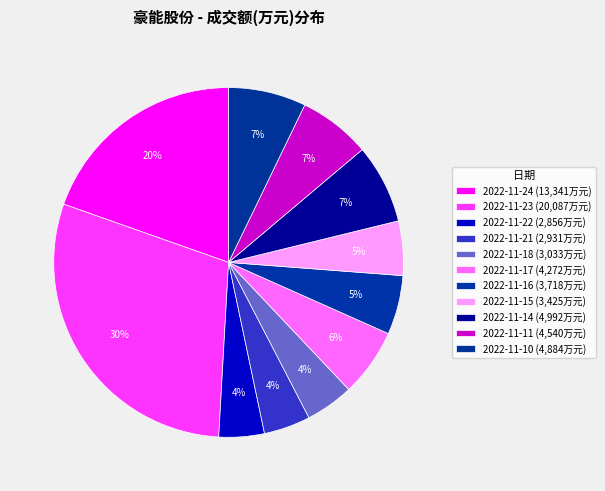

What percentage is the 2022-11-16 slice, to the nearest percent?

5%